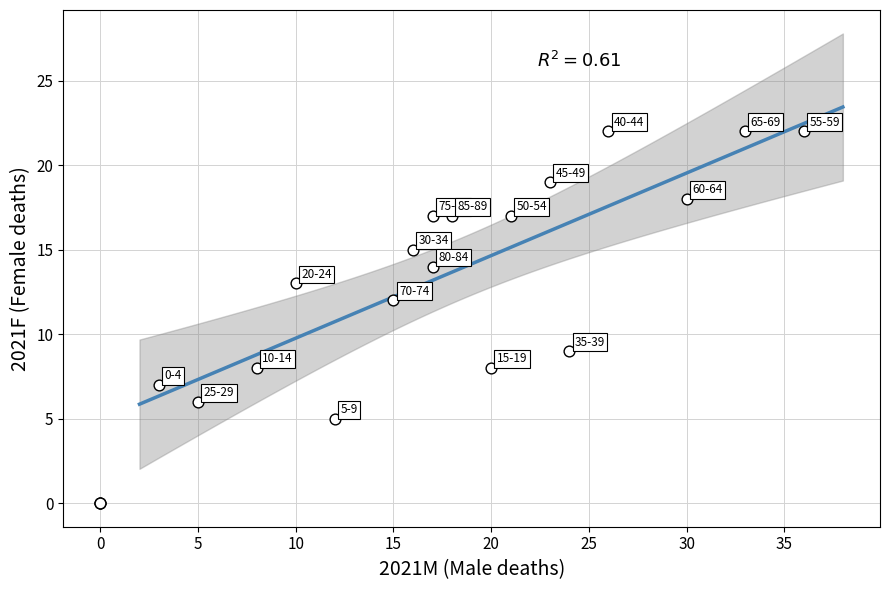

What Y value in the scatter plot is closest to 11?

12